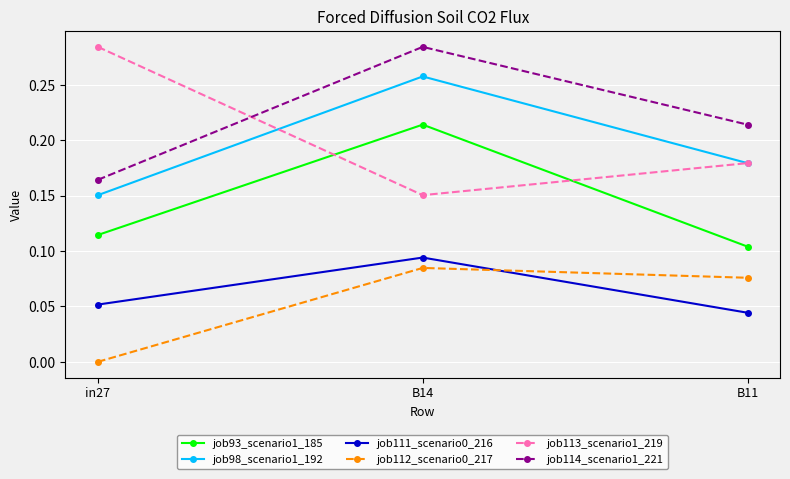

Which series changed the most between in27 and B11?

job113_scenario1_219